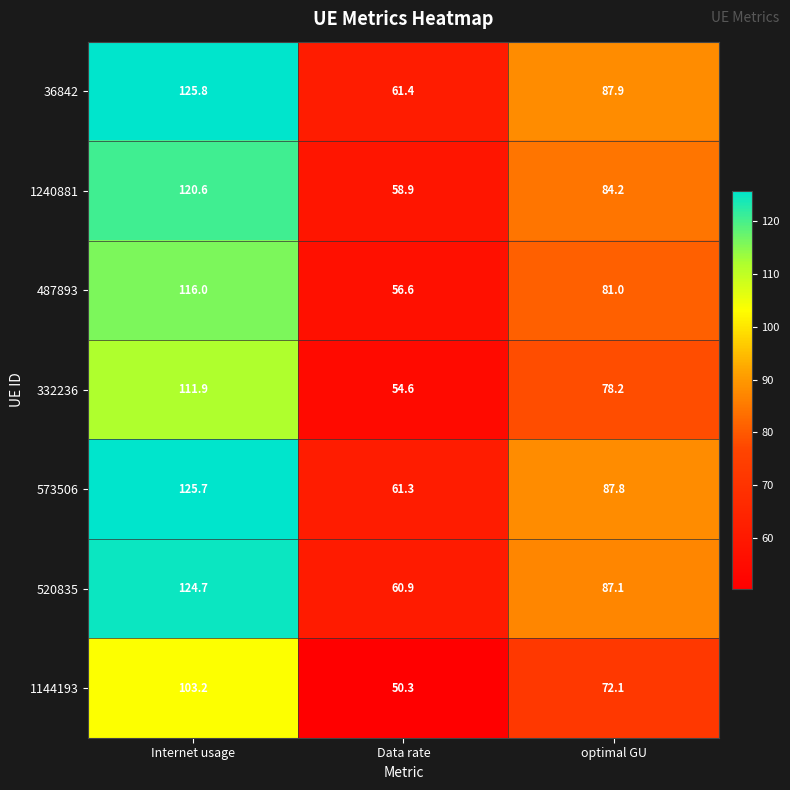

What is the smallest value displayed?

50.3